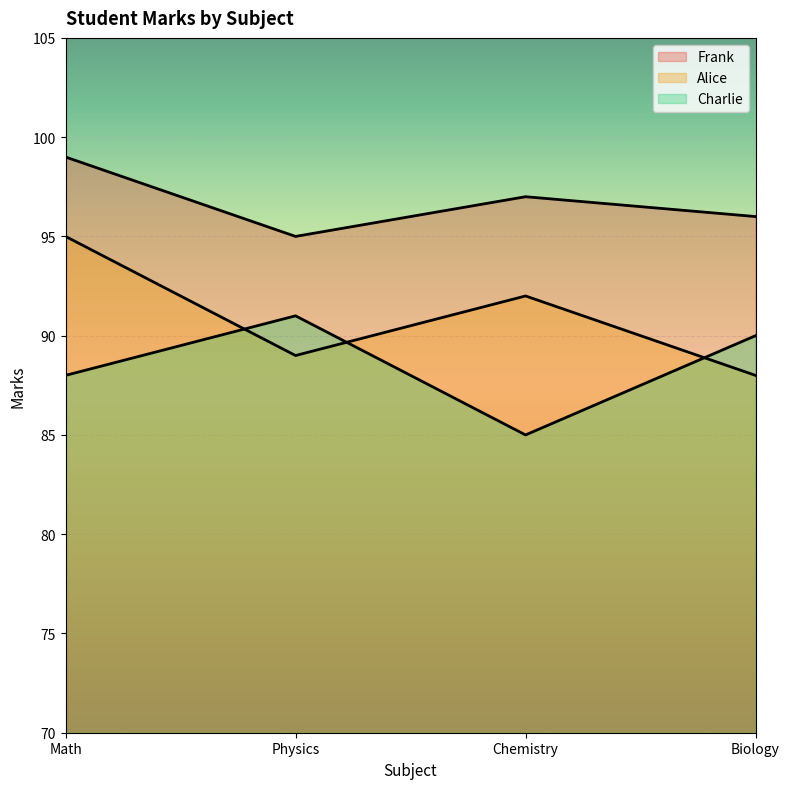

How many lines are shown in the chart?

3